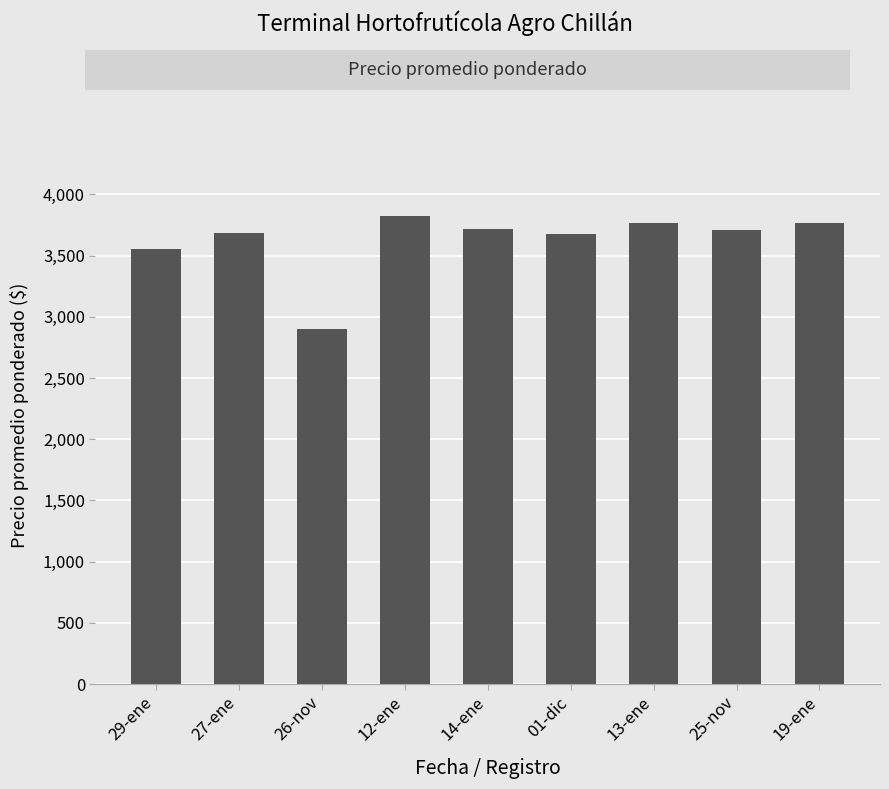

Where is the data nearest to the value 3362?

29-ene